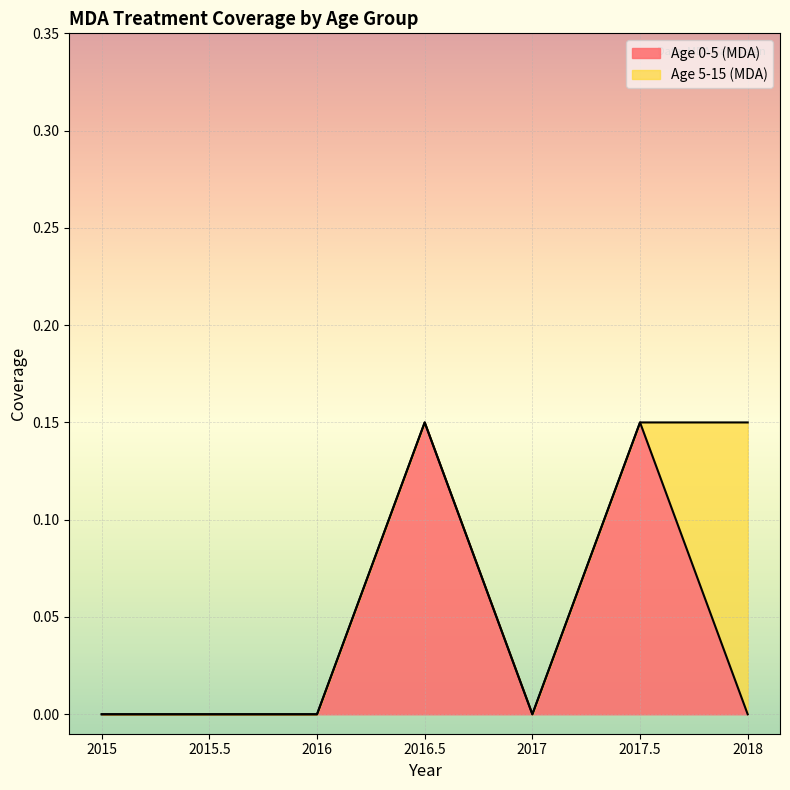

What is the label of the 4th point from the right?

2016.5